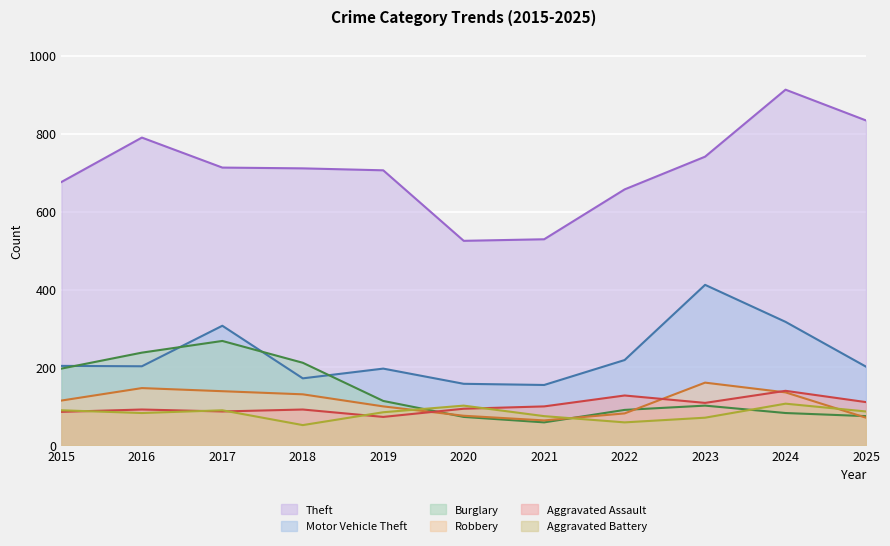

What is the difference between the Theft values at 2022 and 2025?

177